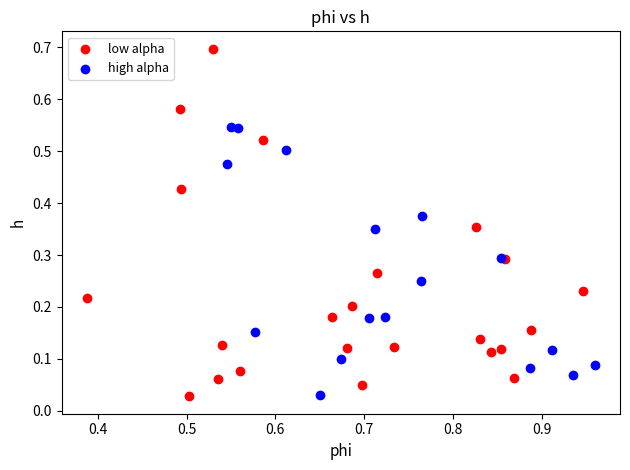

Which series has the largest Y range (max minus min)?

low alpha